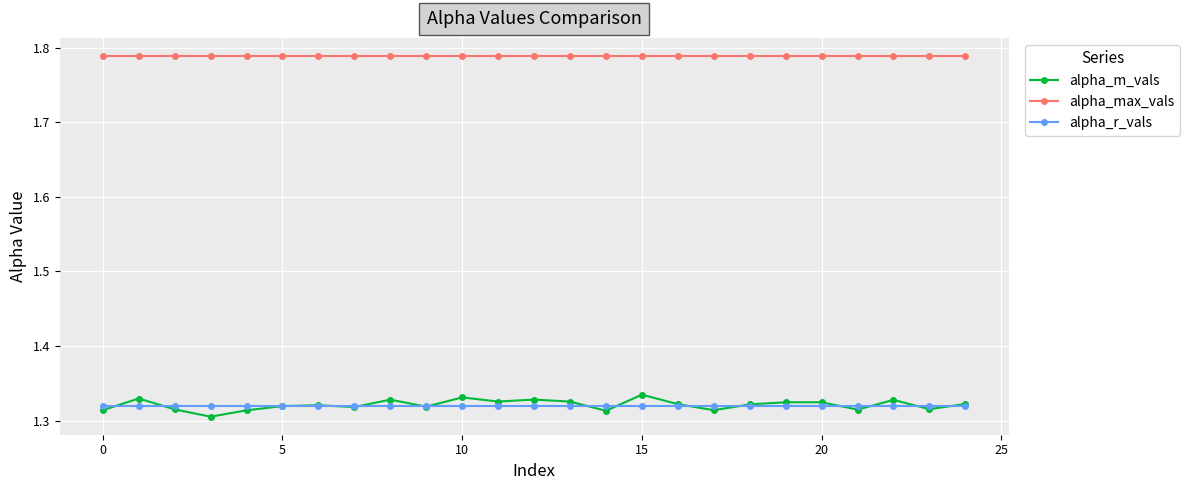

How many categories are shown in the chart?

25